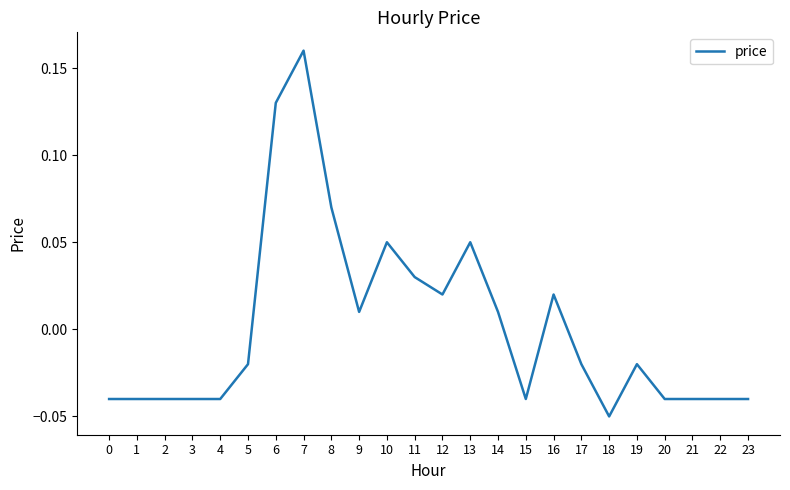

Count the number of values greater than 0.

10